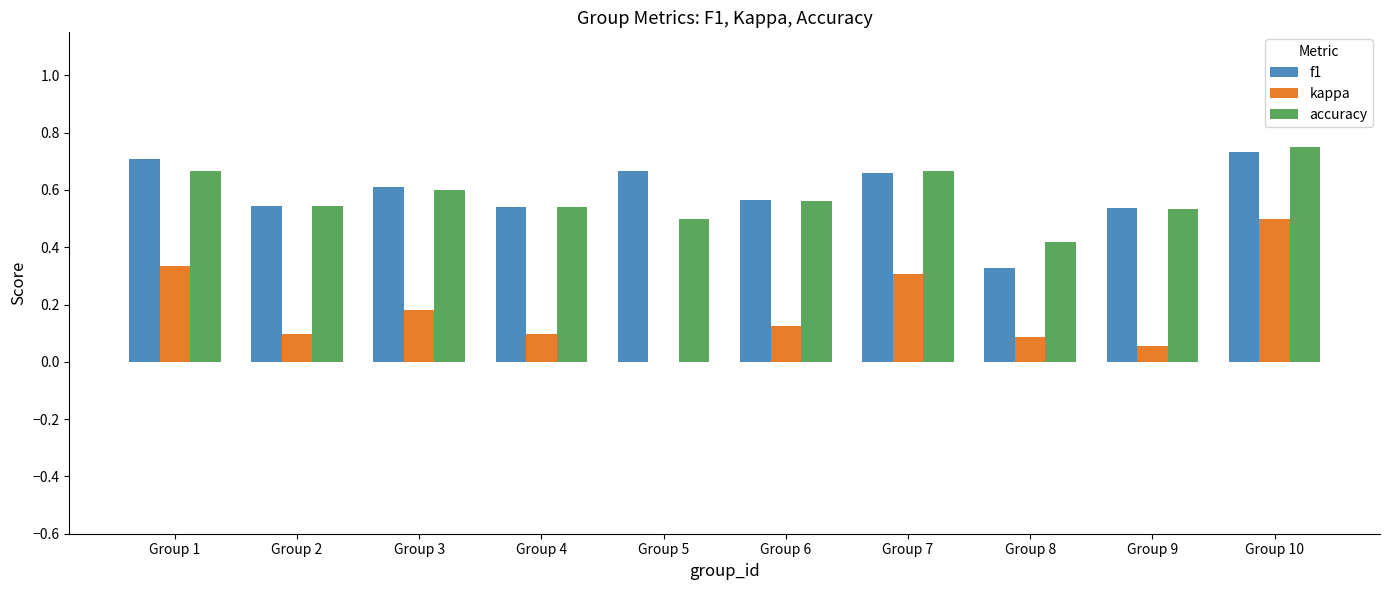

At which category does the chart reach its peak across all series?

Group 10